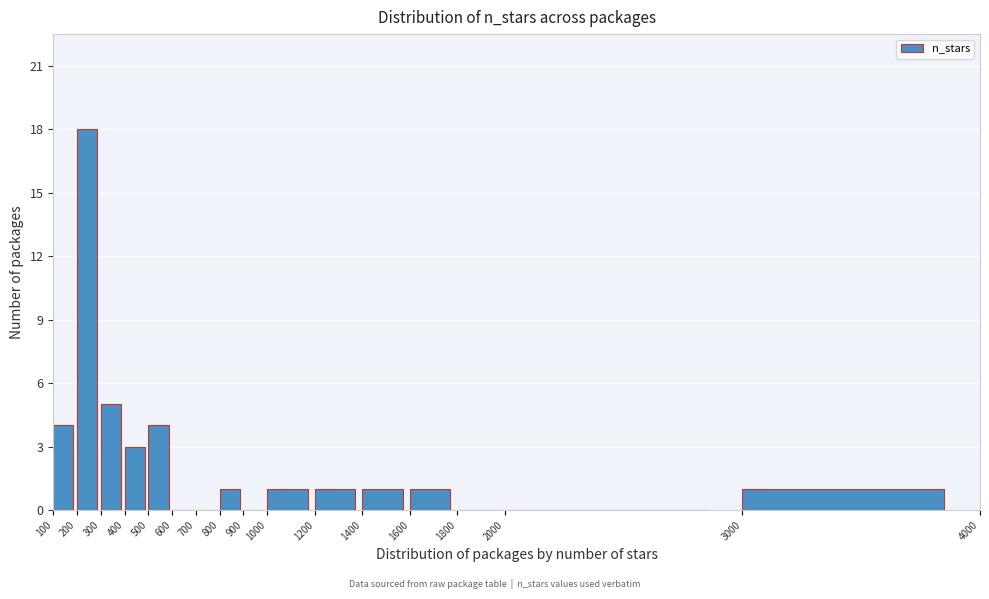

Reading left to right, list every bar in this chart as the range it spans on the x-axis followed by its height. The values are not printed on the chart, so give them approximately, as read against the axis.

100 to 200: 4
200 to 300: 18
300 to 400: 5
400 to 500: 3
500 to 600: 4
600 to 700: 0
700 to 800: 0
800 to 900: 1
900 to 1000: 0
1000 to 1200: 1
1200 to 1400: 1
1400 to 1600: 1
1600 to 1800: 1
1800 to 2000: 0
2000 to 3000: 0
3000 to 4000: 1